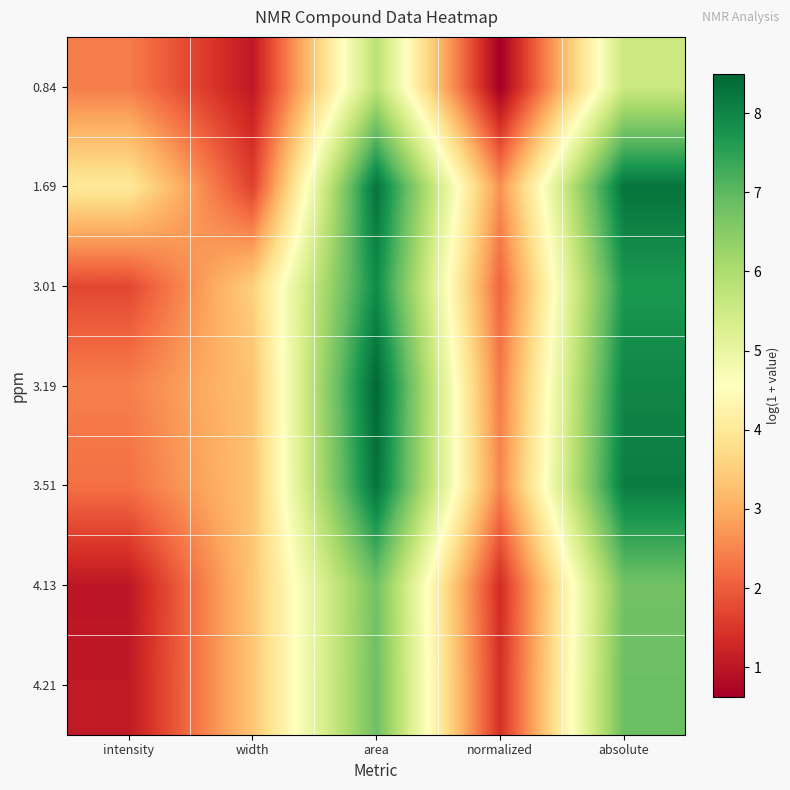

Which has a higher value, normalized or absolute?

absolute